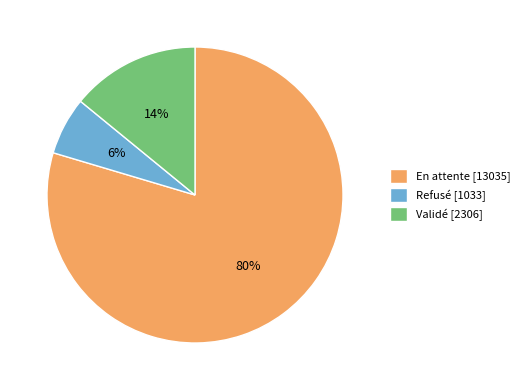

To the nearest percent, what portion does Refusé represent?

6%